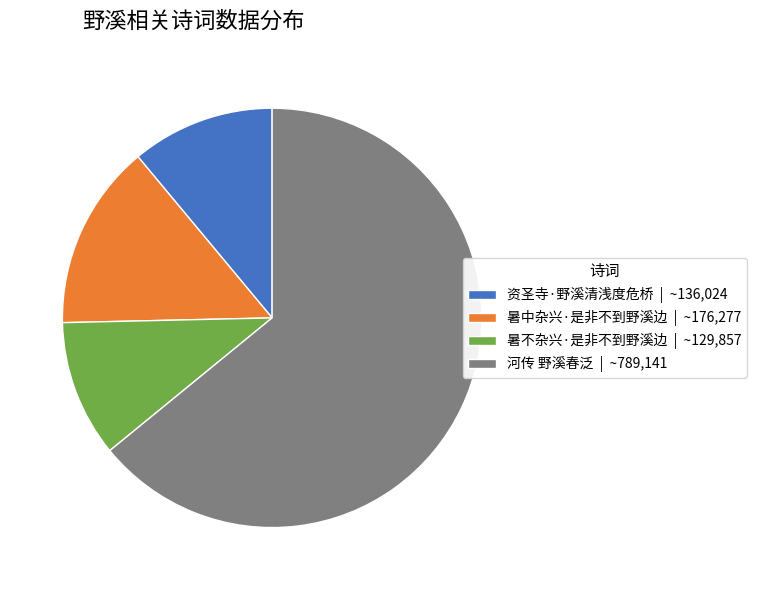

Is the sum of 暑不杂兴·是非不到野溪边 | ~129,857 and 资圣寺·野溪清浅度危桥 | ~136,024 greater than half?

No